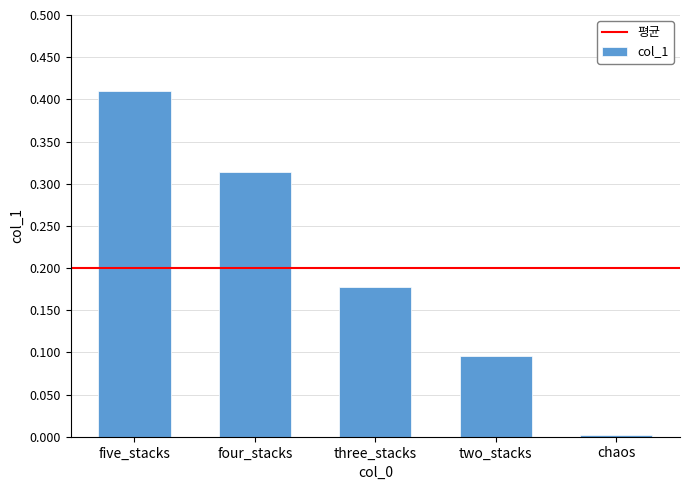

True or false: the data shows 0.1 at two_stacks.

True